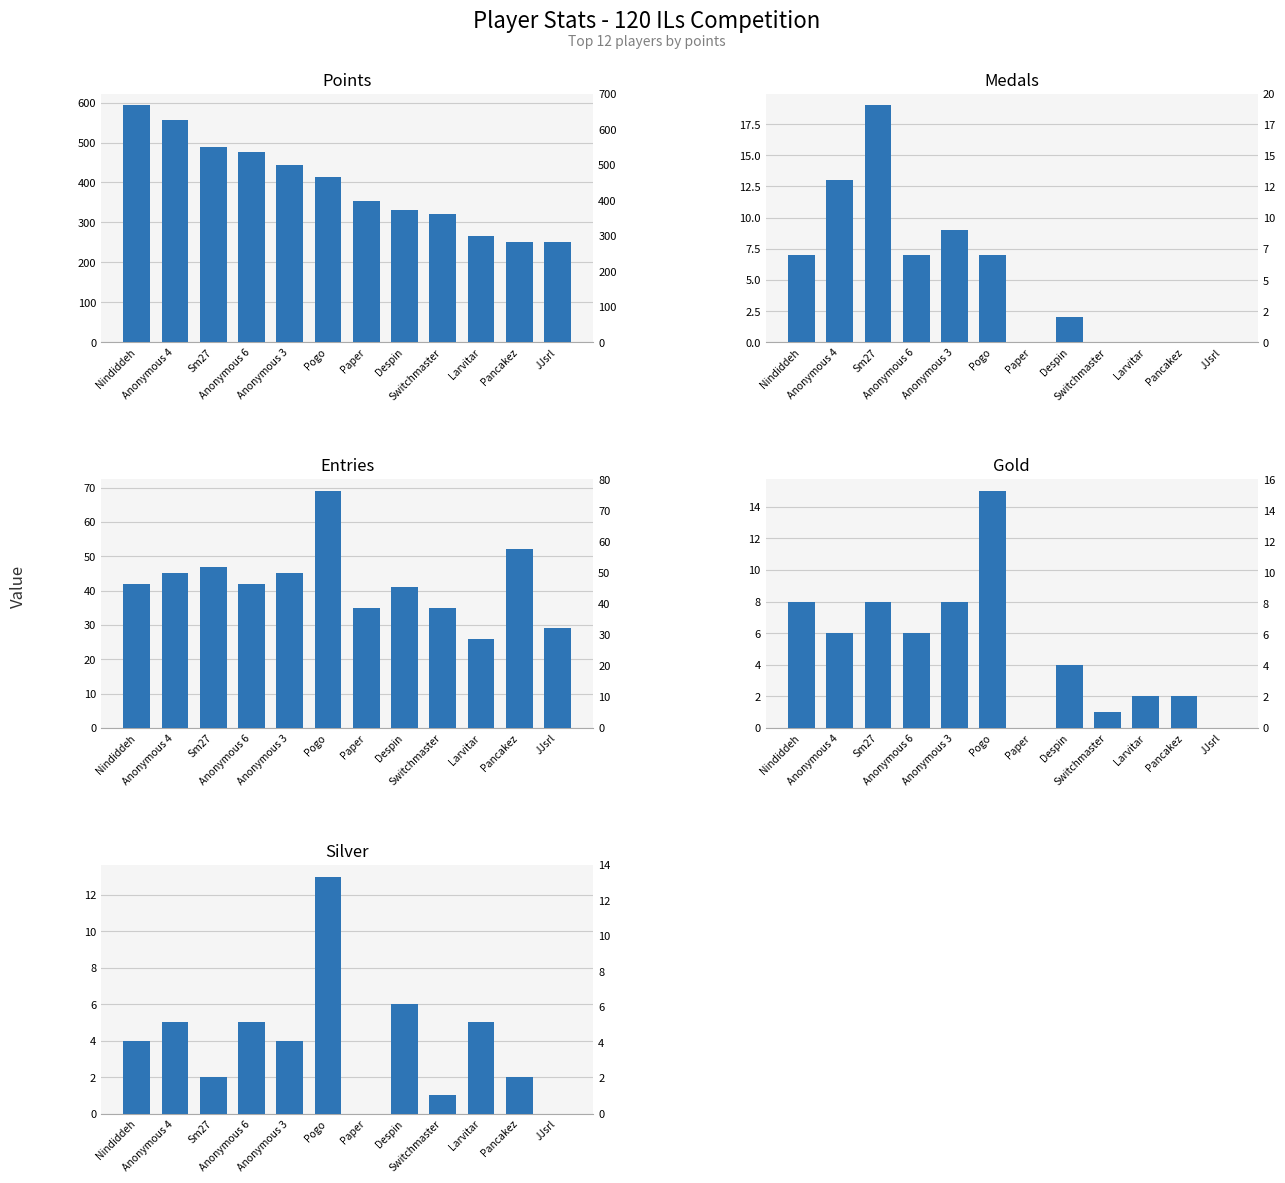

What is the label of the 2nd bar from the right?

Pancakez